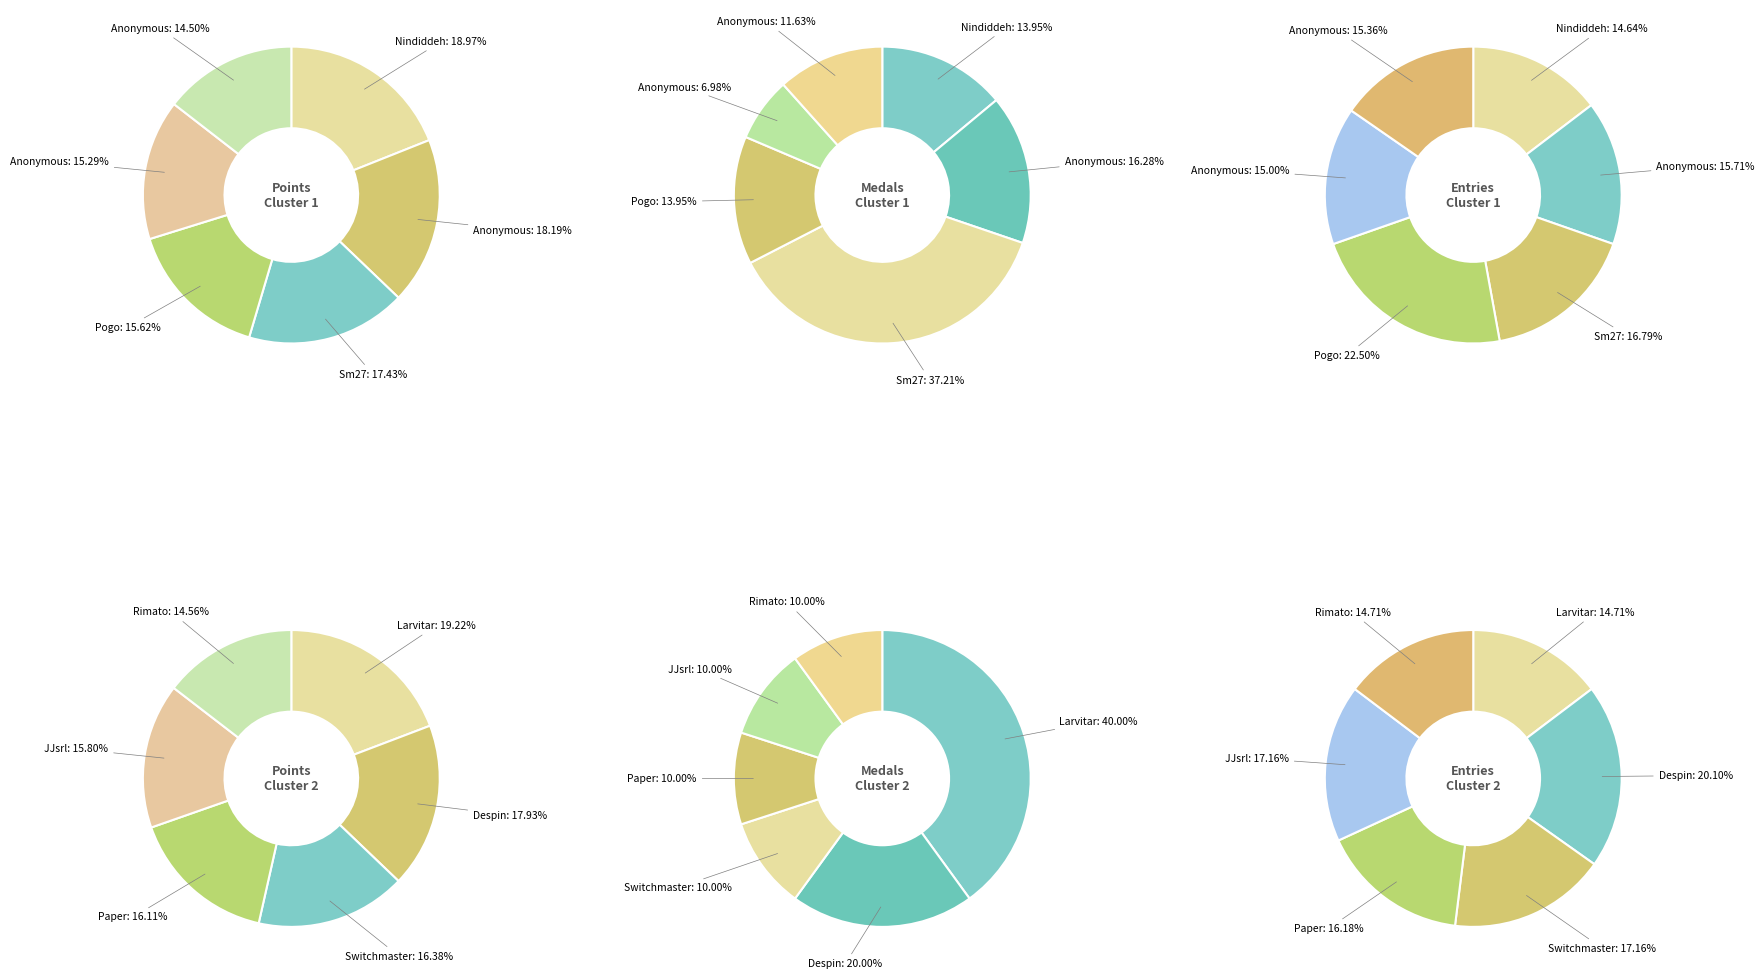

Is points the majority of the pie?

No